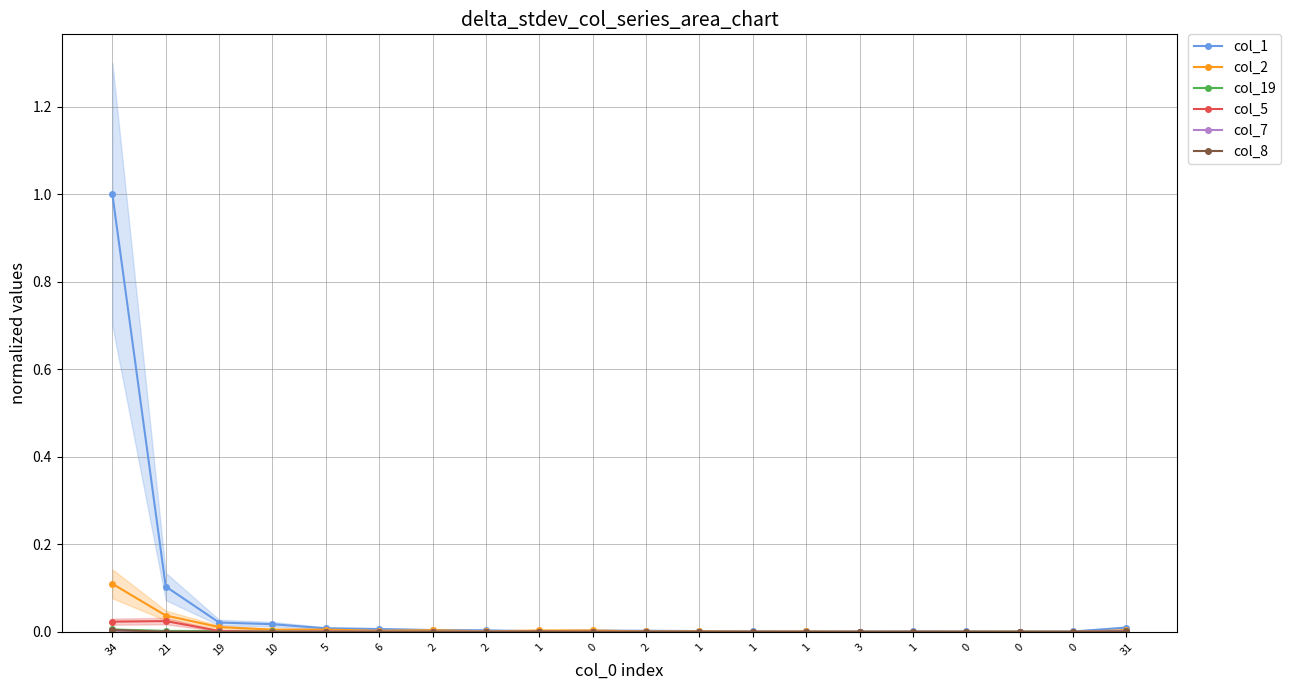

How many data points in col_8 are above 0?

5